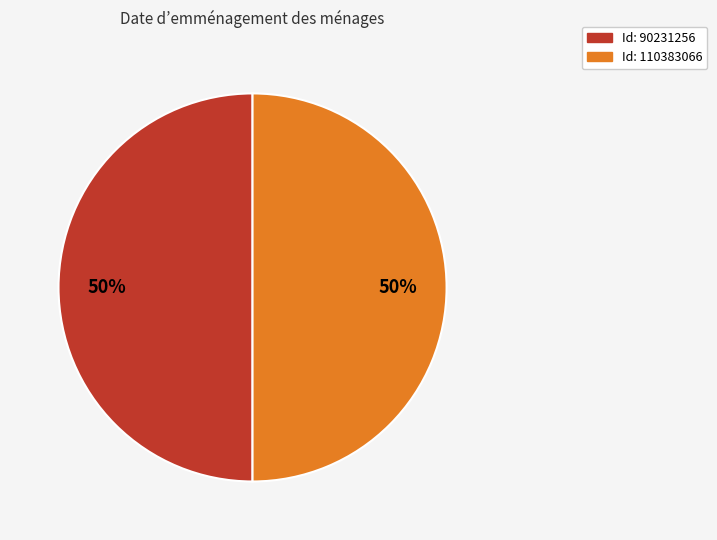

To the nearest percent, what is the average slice percentage?

50%